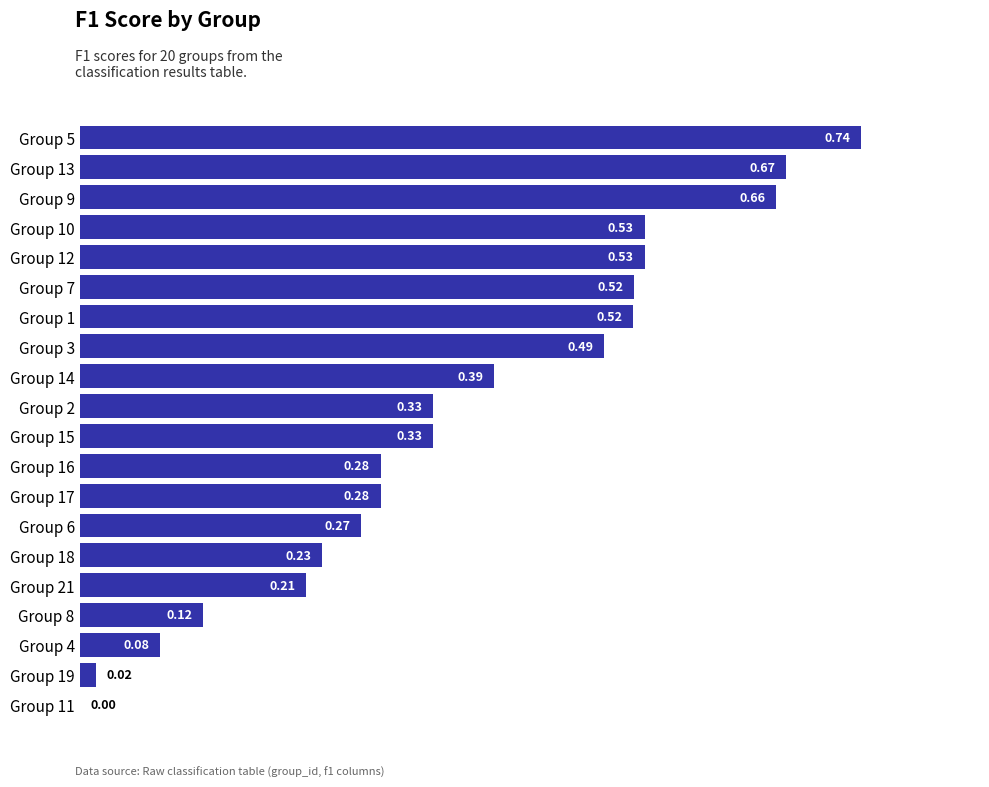

Are the bars horizontal?

Yes